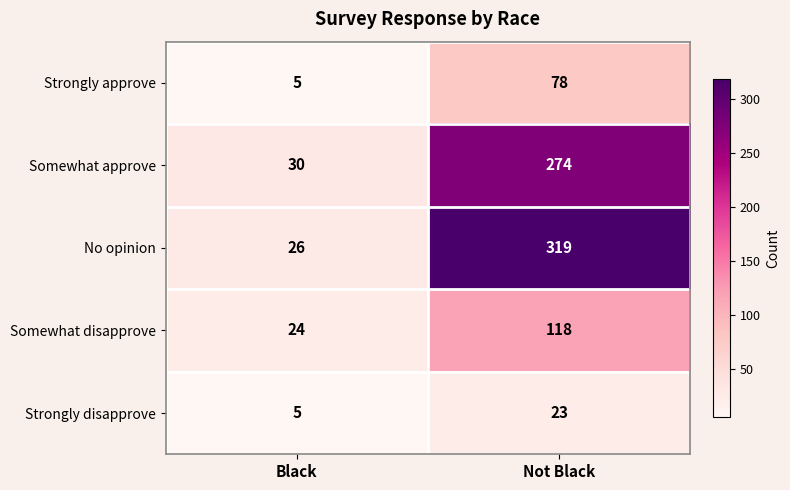

What is the spread (max minus min) of values at Not Black?

296